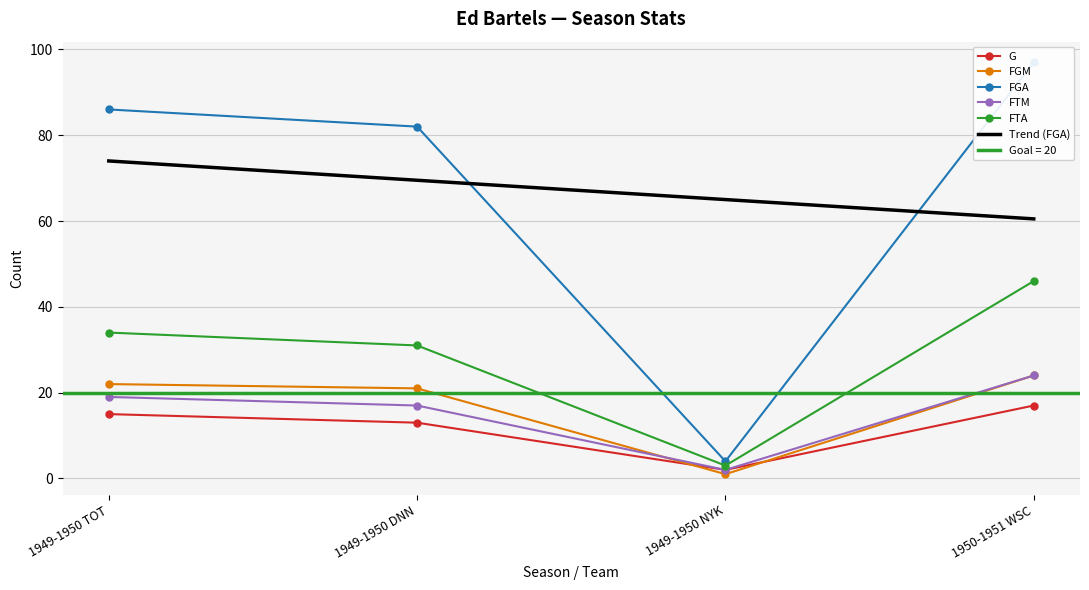

True or false: FGM has a value of 22.0 at 1949-1950 TOT.

True